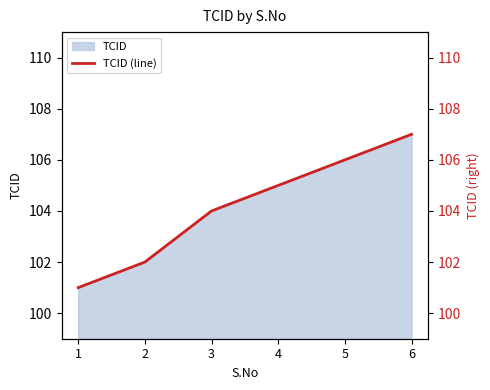

What is the value of the 6th point from the left?

107